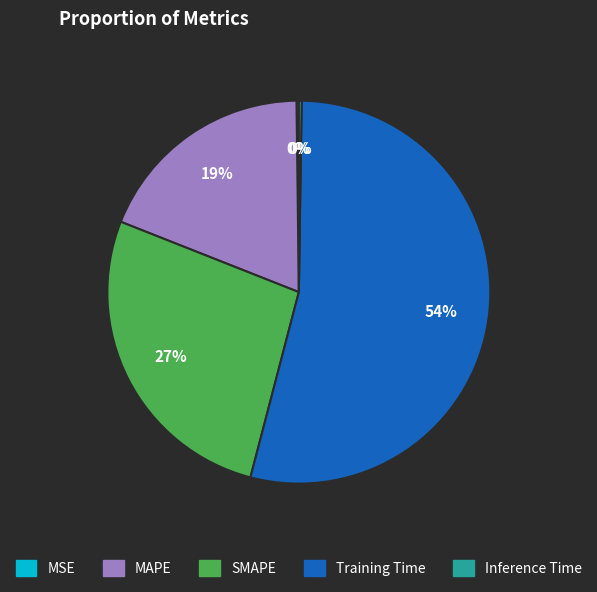

Is it true that MAPE is 19% of the pie?

True